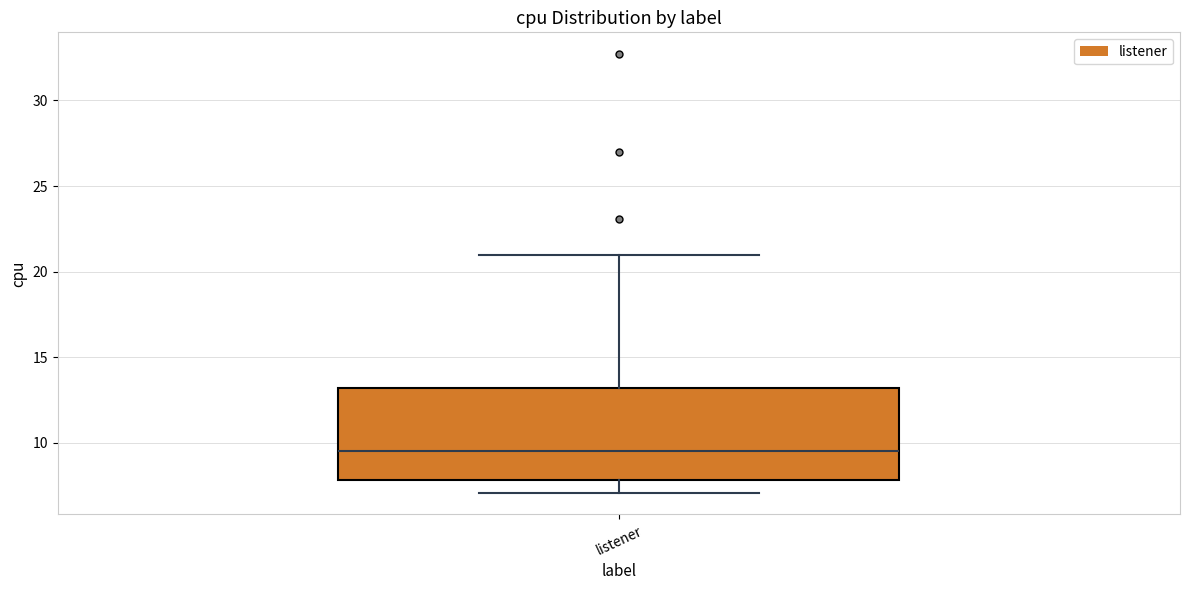

Transcribe this box plot: give where the median line is, the range the box spans, and where the two whiskers end, as read against the y-axis. The values are not printed on the chart, so give them approximately, as read against the axis.

median 9.5, box 8.0 to 13.0, whiskers 7.0 to 21.0